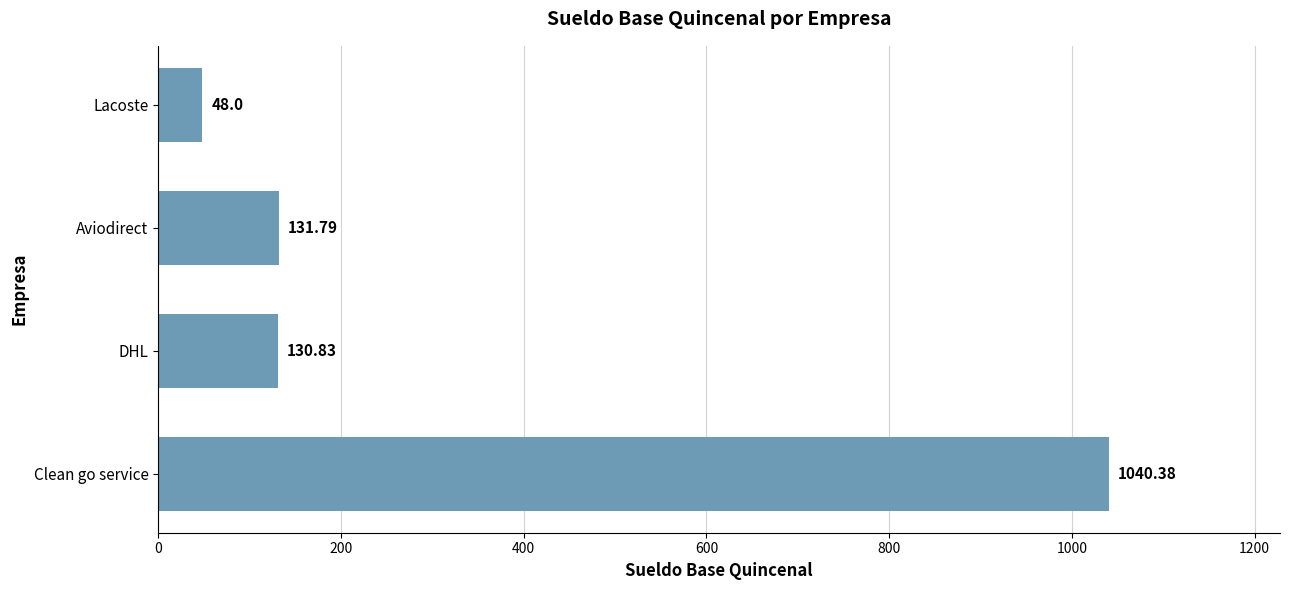

Where is the data nearest to the value 544?

Aviodirect